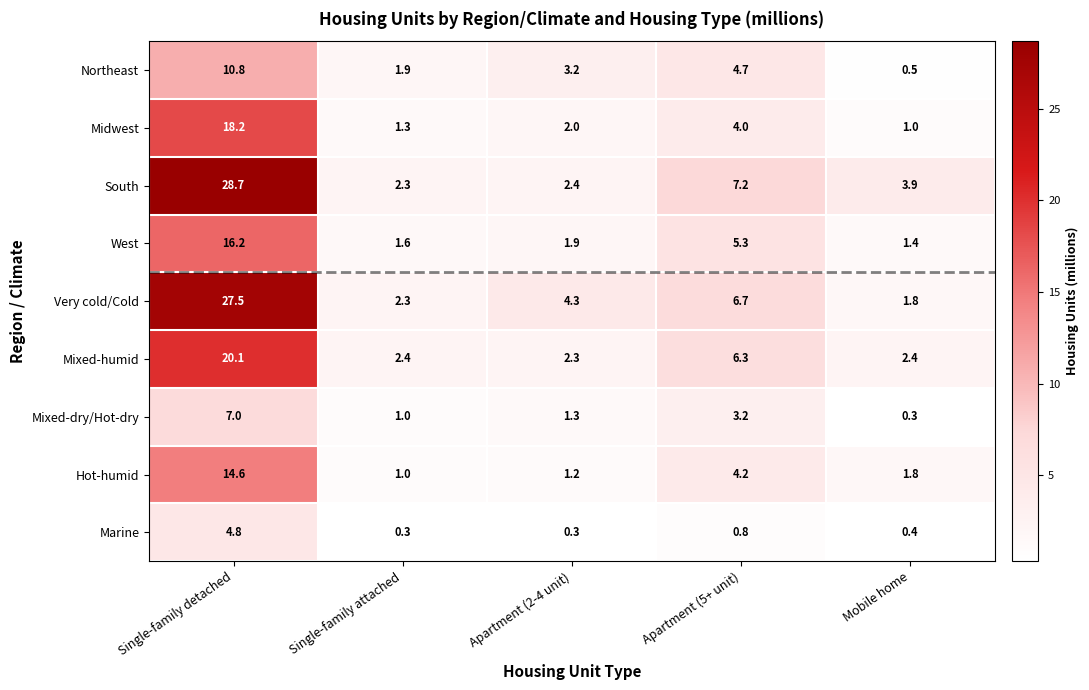

Which series has the largest range (max minus min)?

South